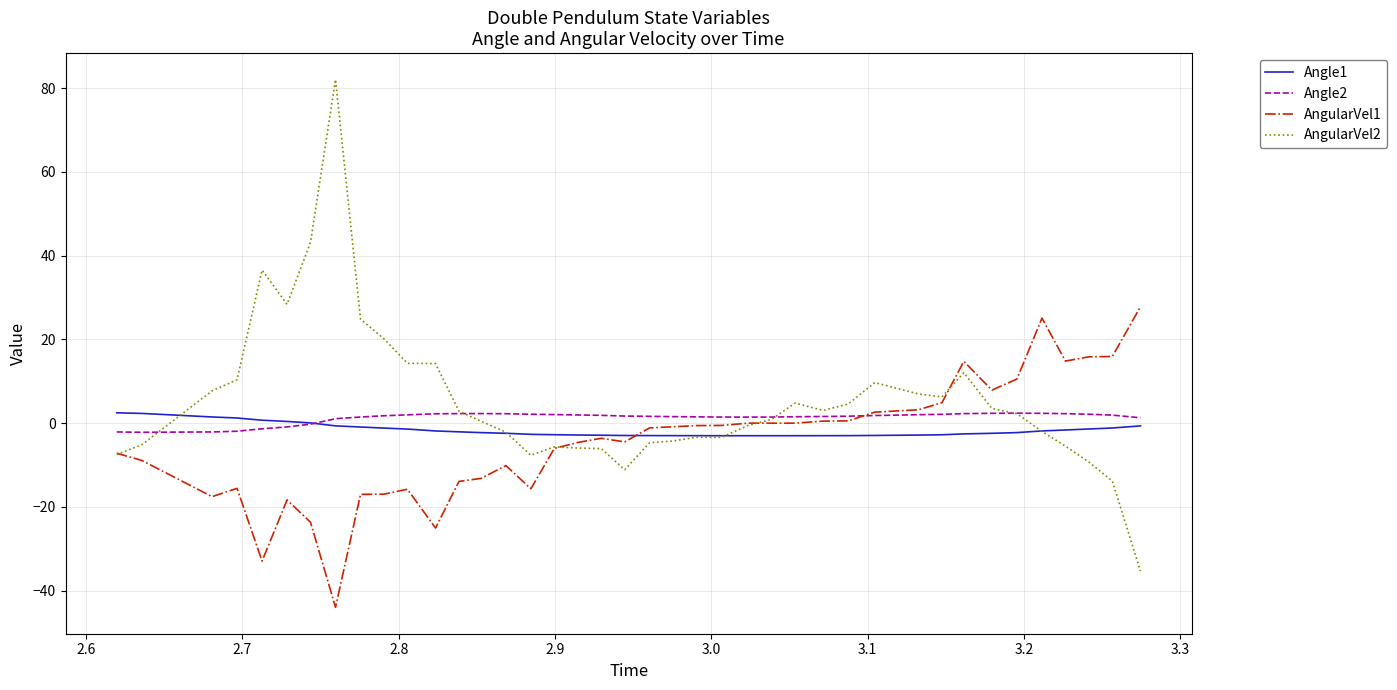

Which series has the widest spread of values?

AngularVel2